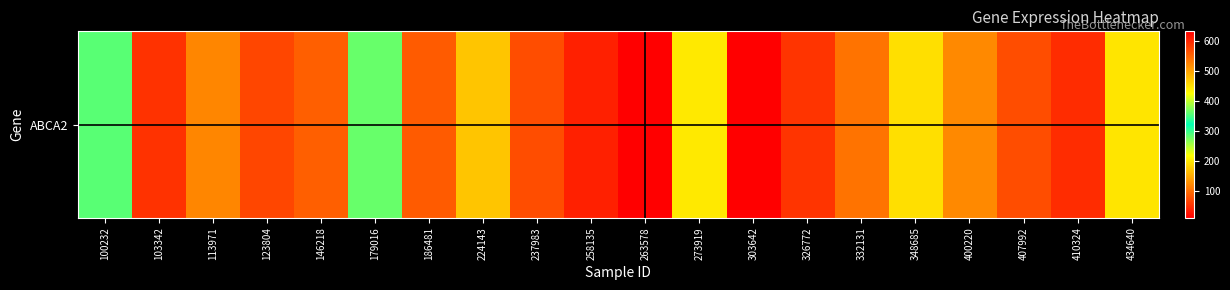

What is the difference between the maximum and second lowest values?

593.3